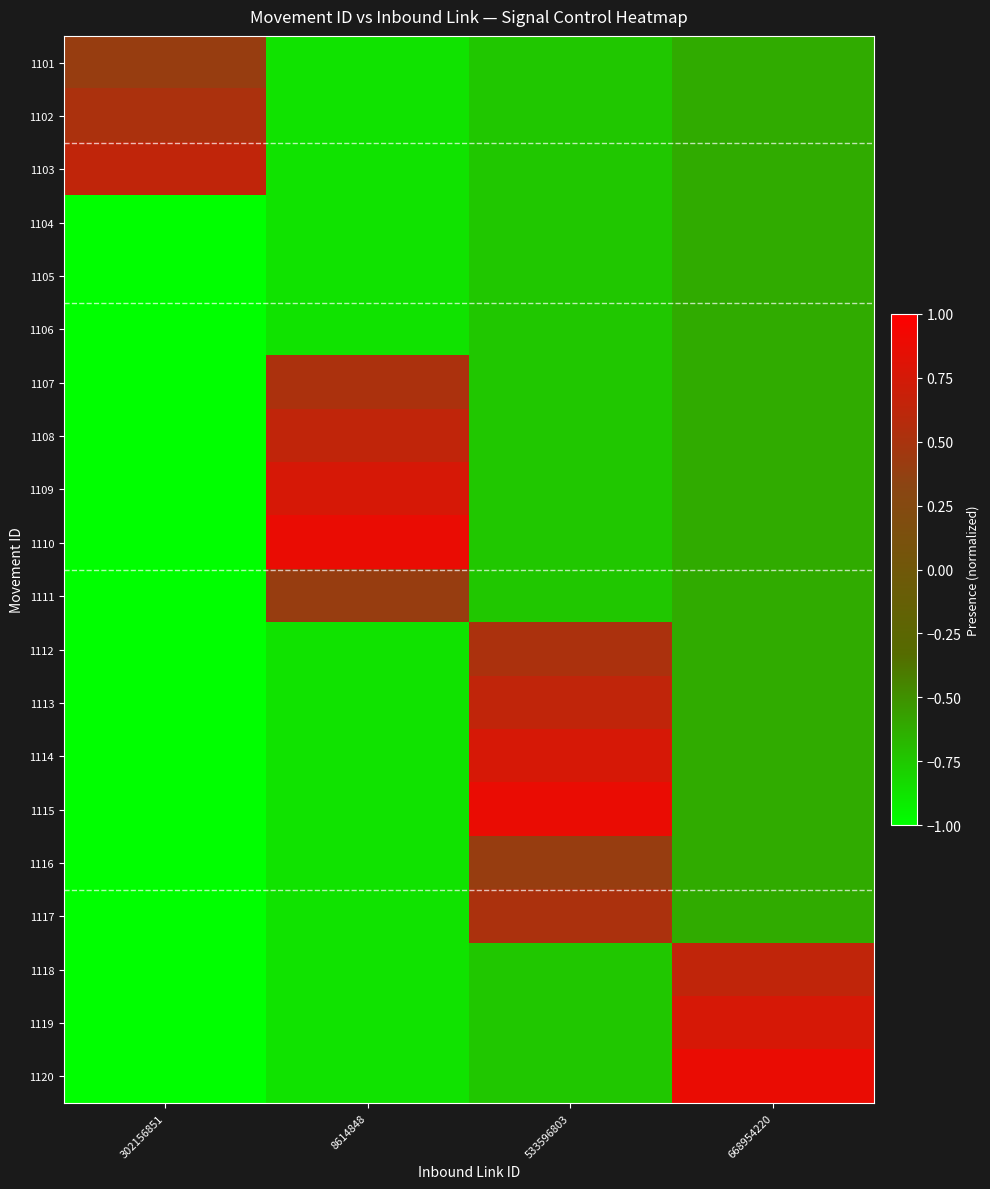

Which label corresponds to the largest value in the chart?

8614848